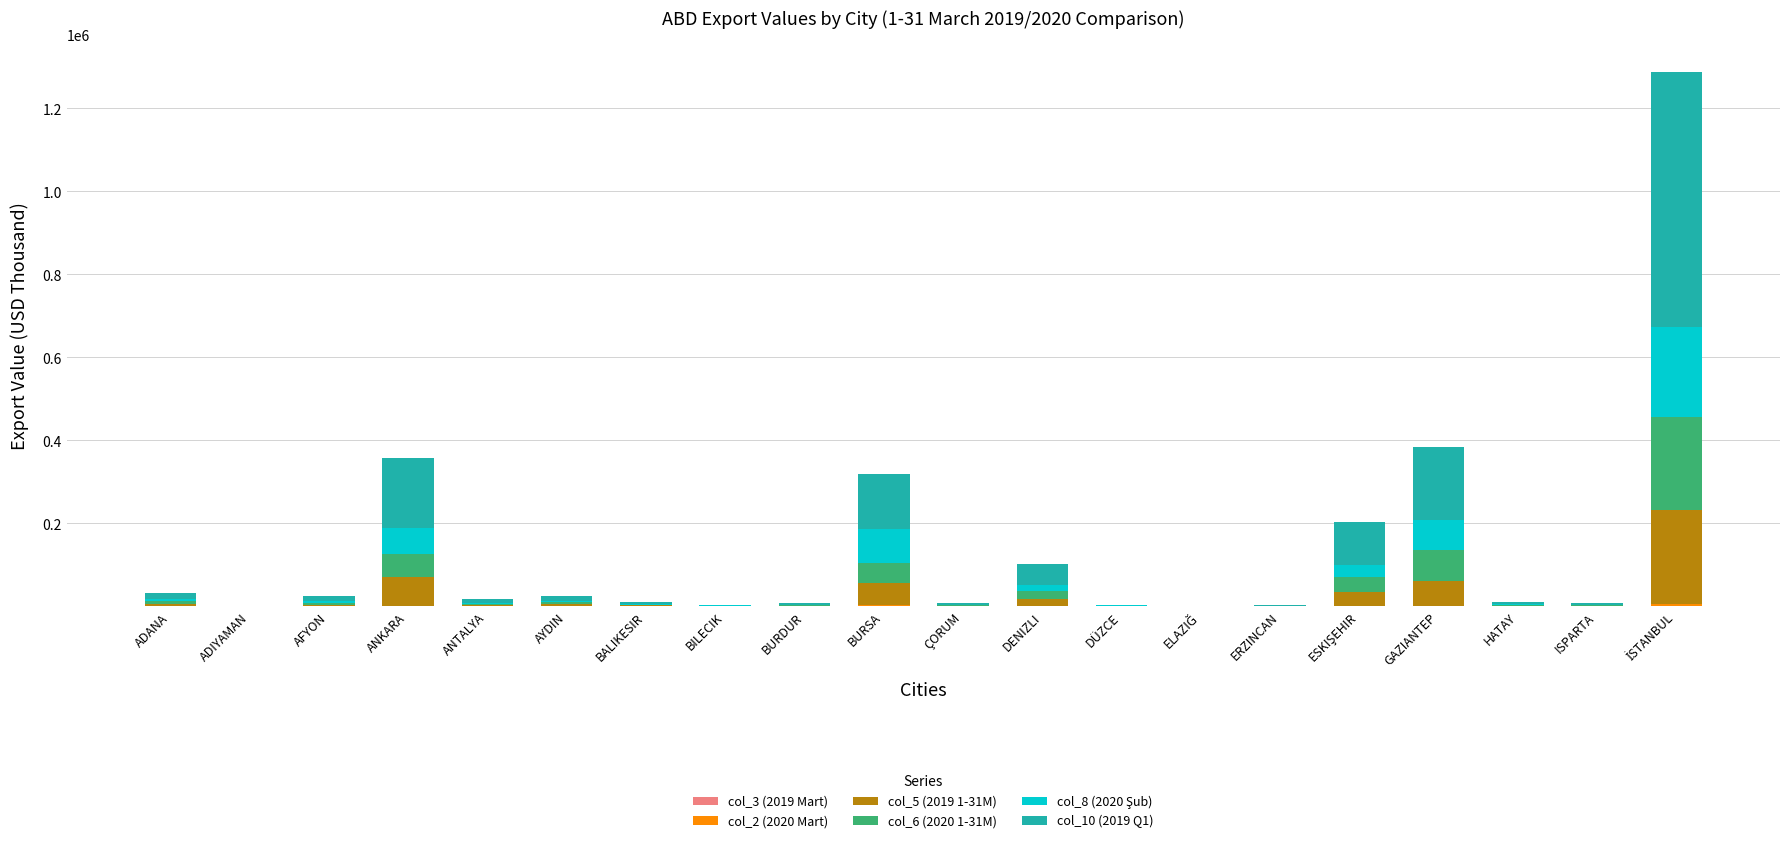

At how many categories does at least one series exceed 53702?

5